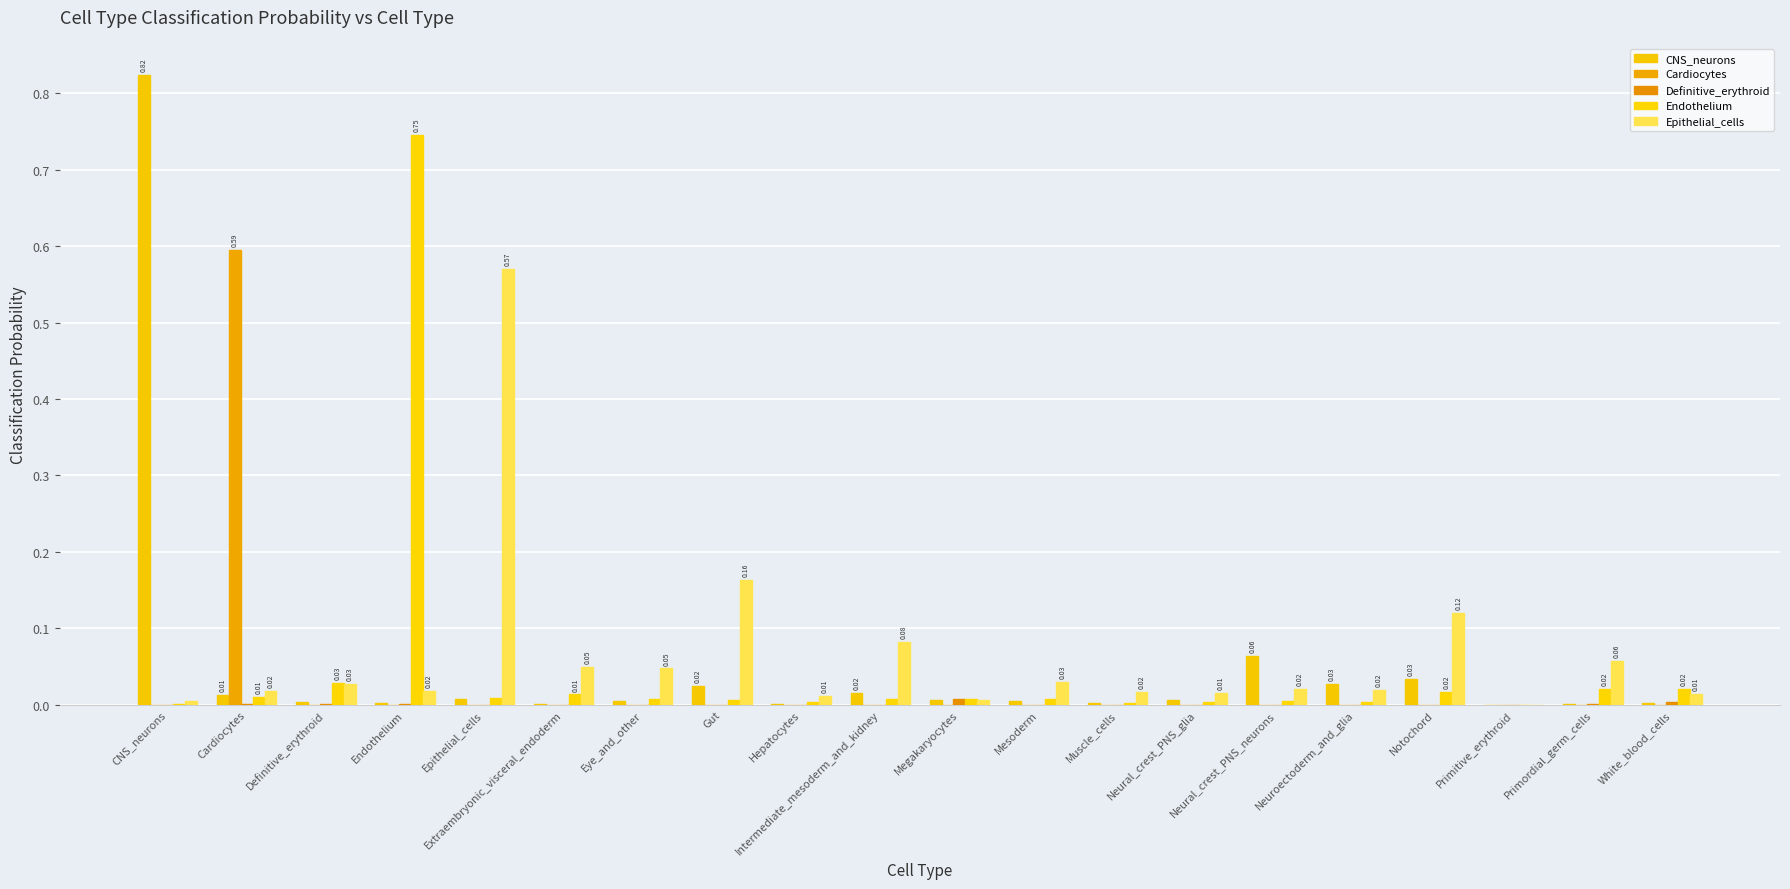

What is the difference between the maximum and minimum values in the Endothelium series?

0.7